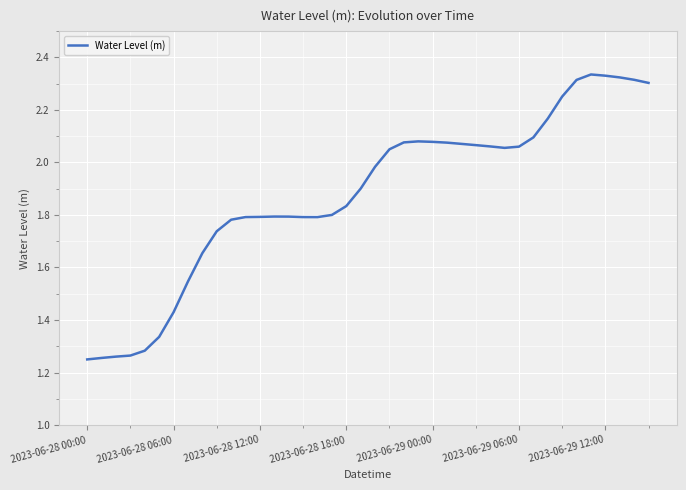

What is the difference between the maximum and minimum values?

1.1